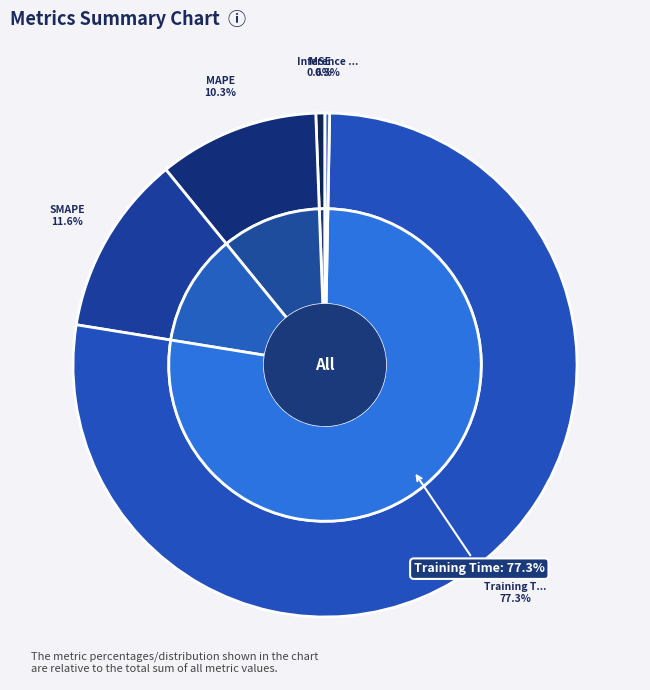

To the nearest percent, what is the difference between the largest and smallest slice percentages?

77%